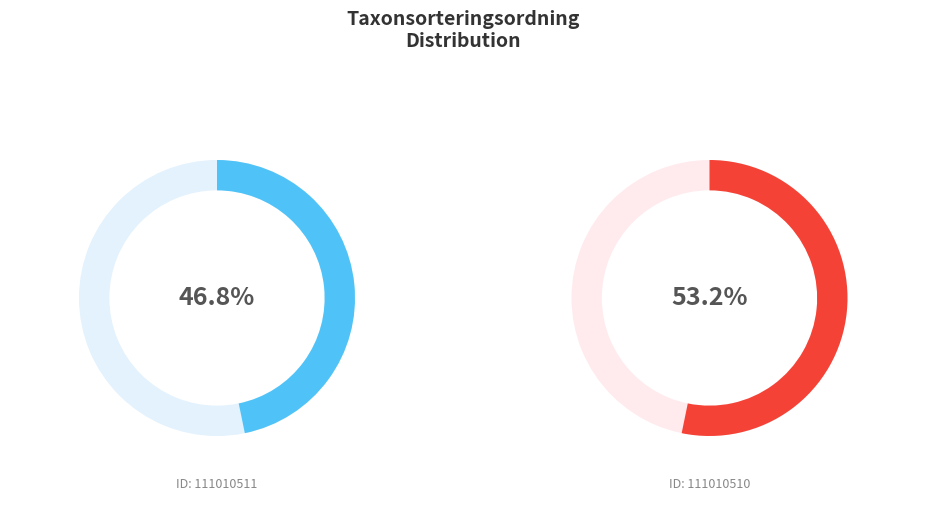

Between 111010510 and 111010511, which is larger?

111010510